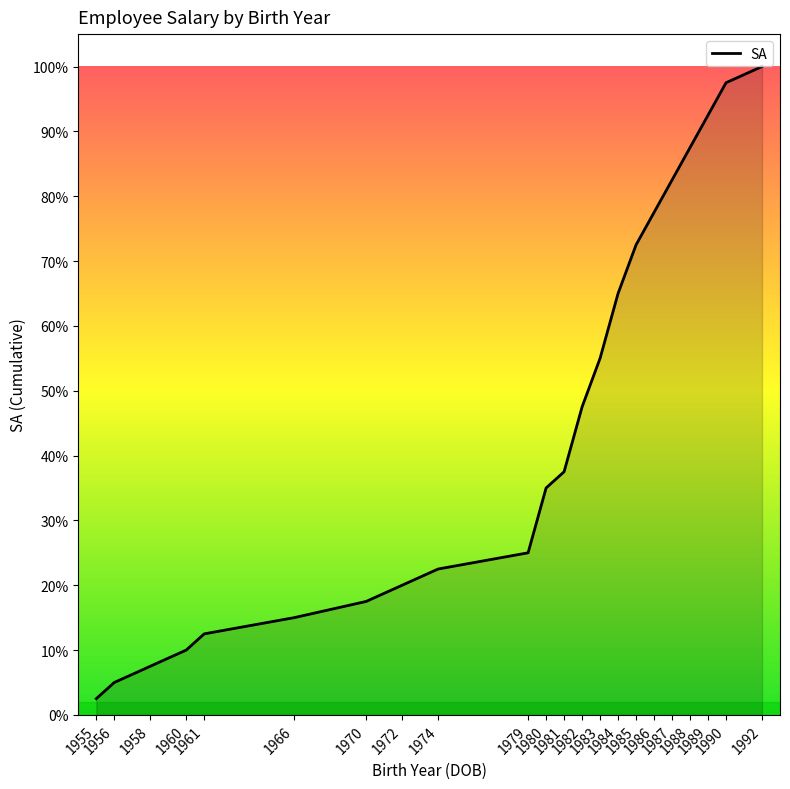

Reading left to right, list all the values displayed in this chart.

250	500	750	1000	1250	1500	1750	2000	2250	2500	3500	3750	4750	5500	6500	7250	7750	8250	8750	9250	9750	10000